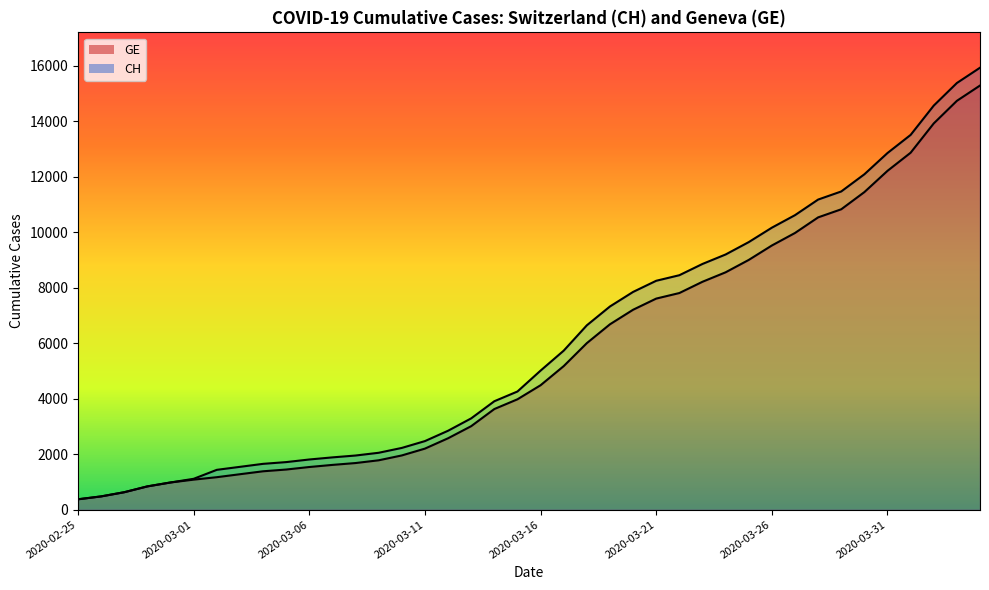

Which series has the largest total across all categories?

CH